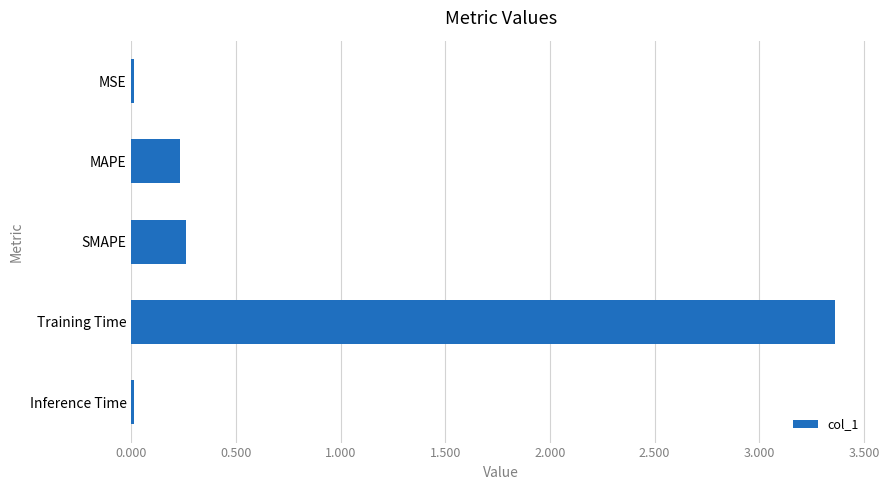

Between Inference Time and SMAPE, which is larger?

SMAPE